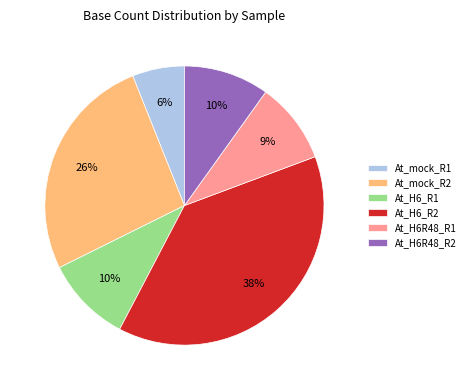

Is it true that At_H6_R1 is 10% of the pie?

True